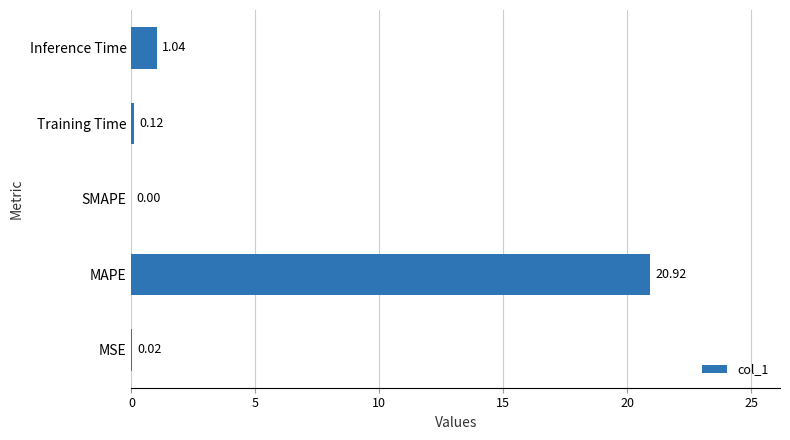

Which label corresponds to the largest value in the chart?

MAPE